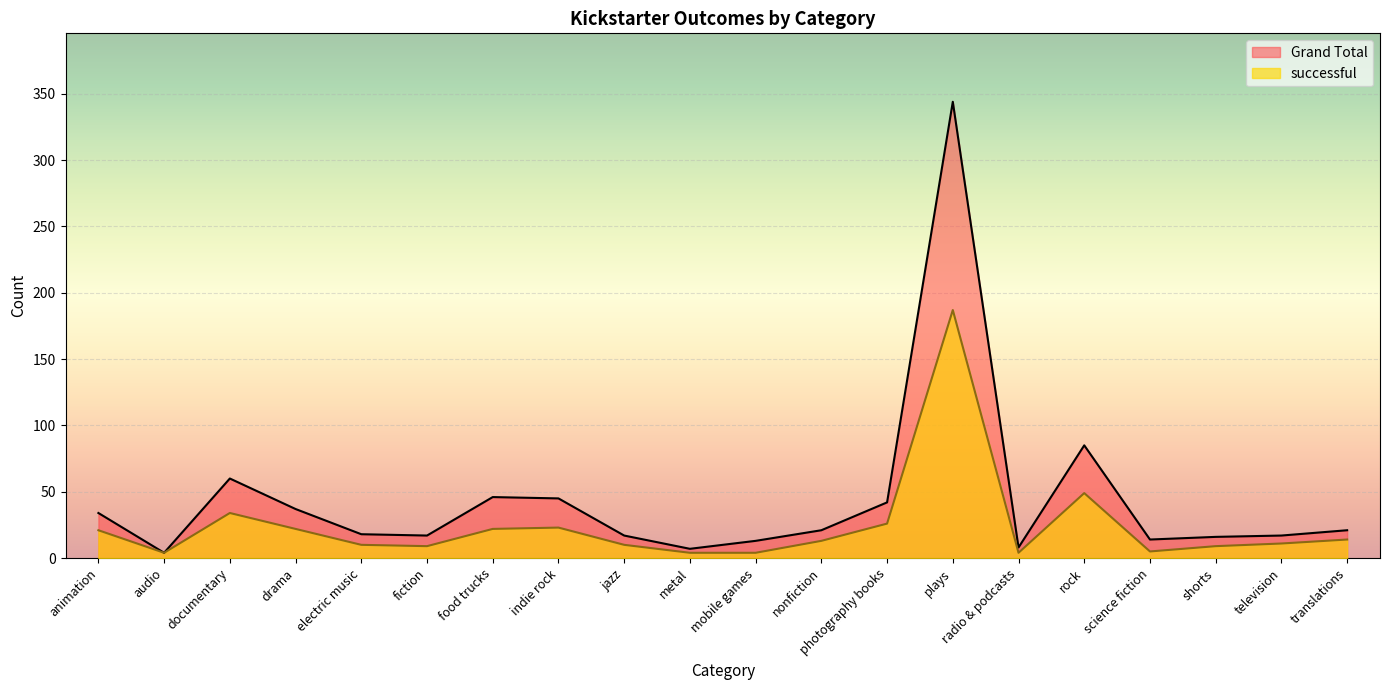

What is the label of the 18th point from the right?

documentary